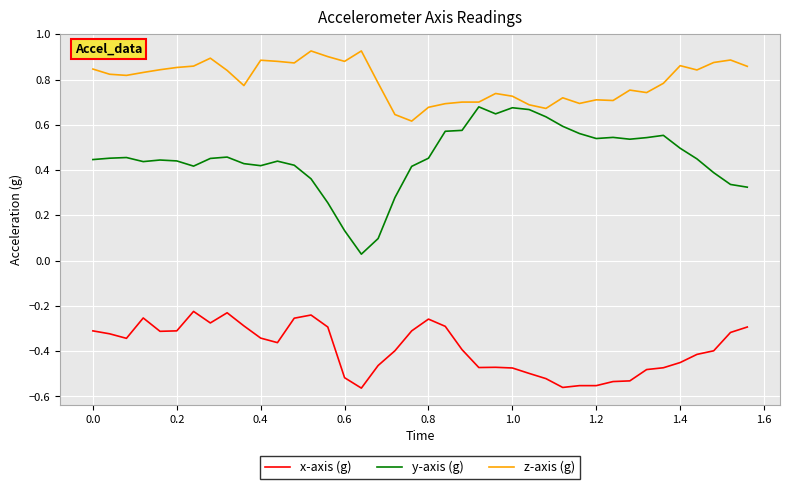

Which series has the largest range (max minus min)?

y-axis (g)